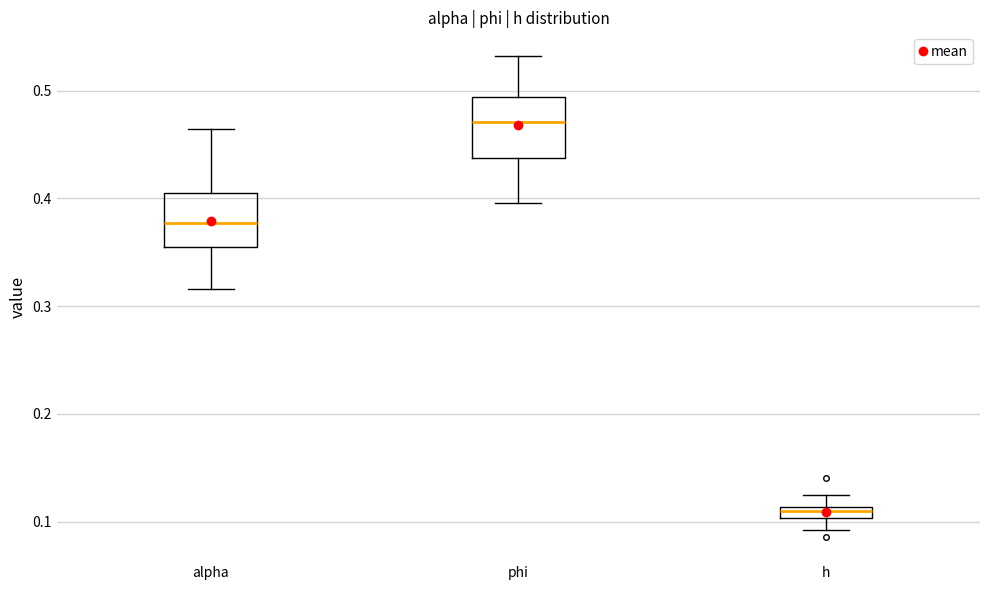

Which box's median line is the highest?

phi